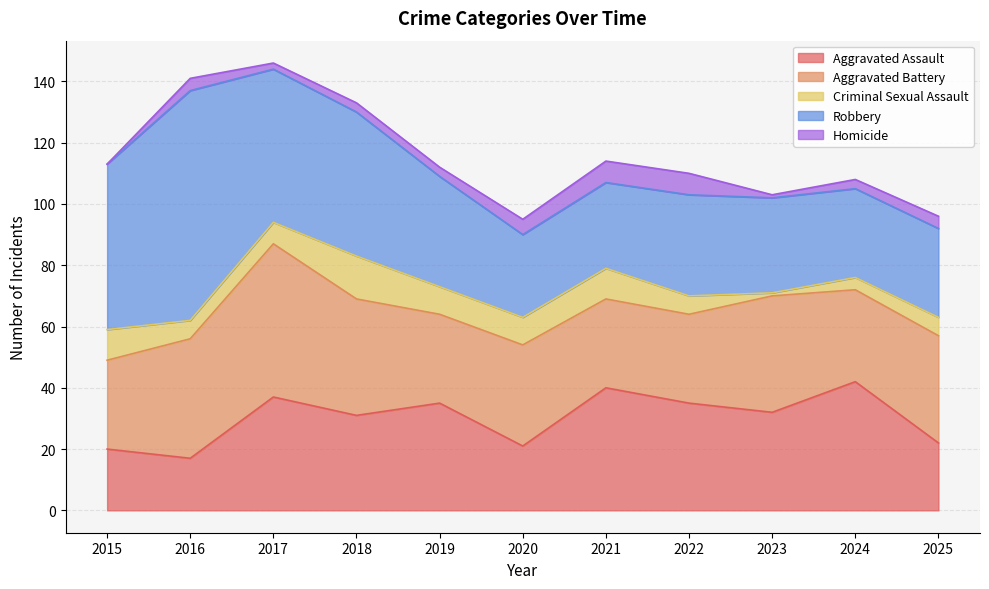

What is the greatest value displayed?

75